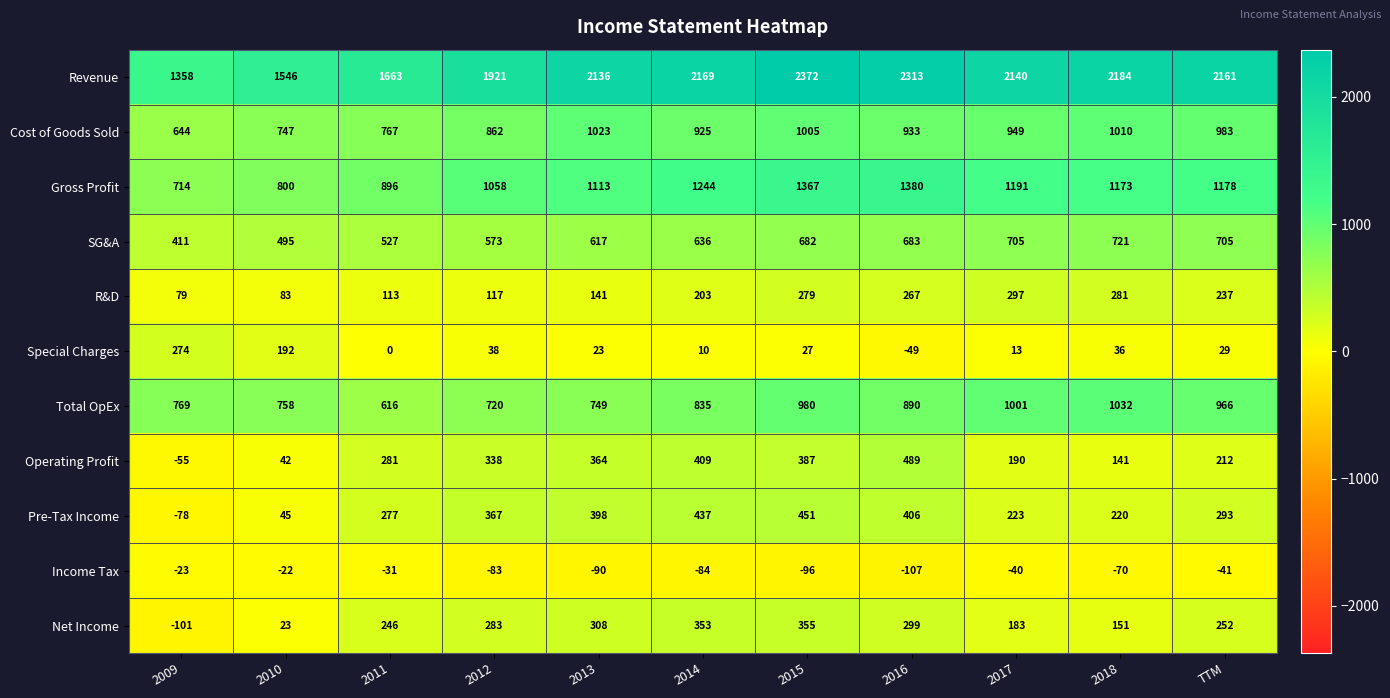

At which label is Pre-Tax Income closest to 186?

2018